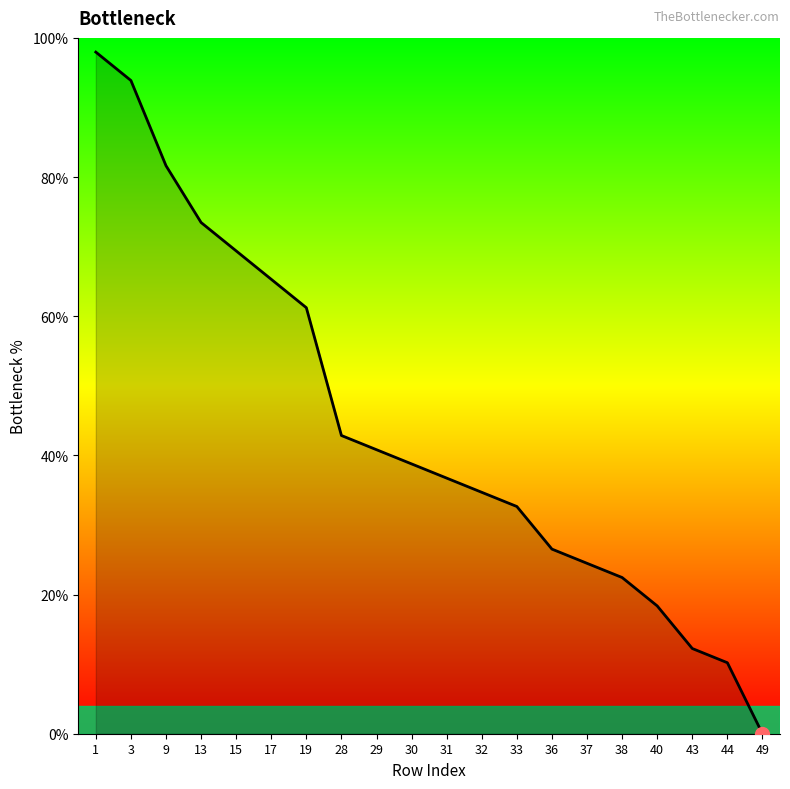

Is it true that the value at 29 is 22.2?

False